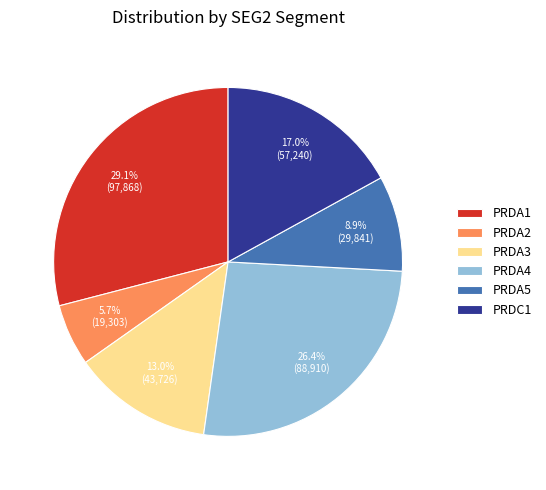

How much of the chart is everything except PRDA1?

70.9%